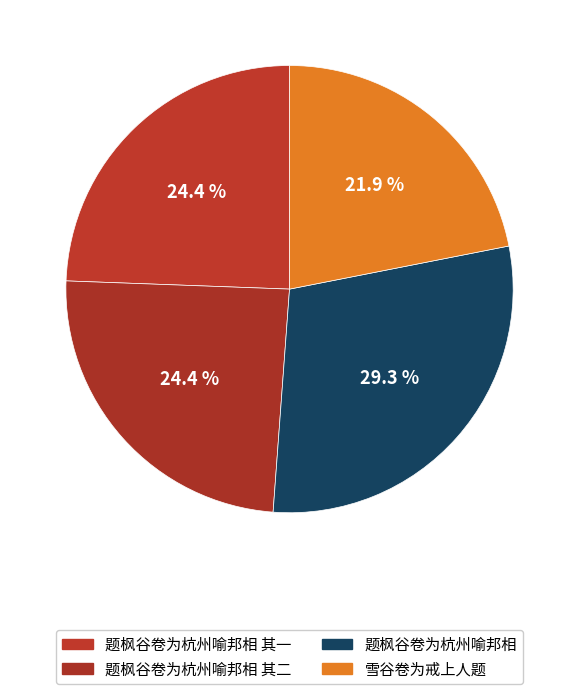

Count the number of slices in the pie.

4